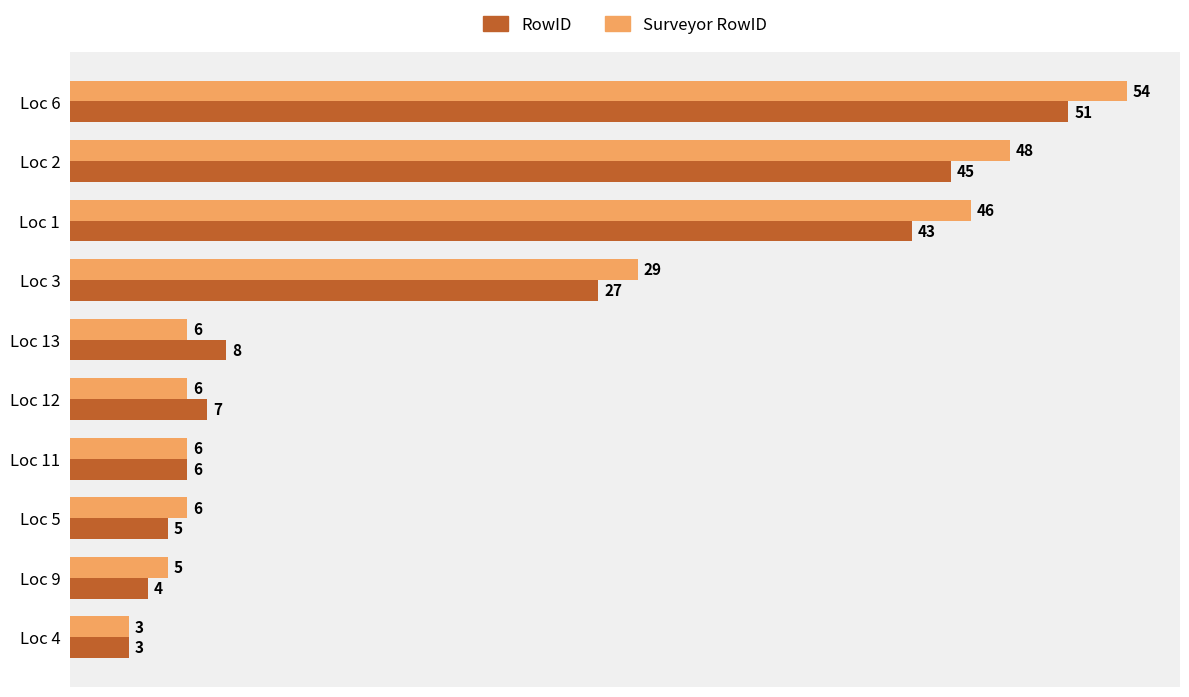

Where is RowID nearest to the value 27?

Loc 3